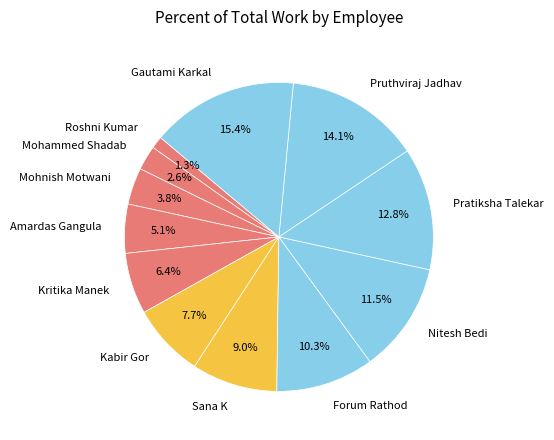

Is there any slice that represents more than half of the pie?

No